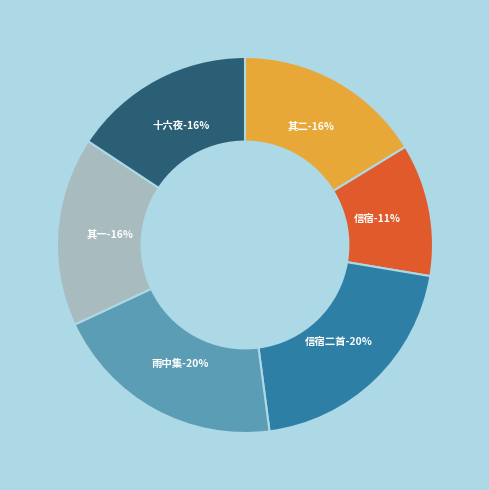

Is it true that 同李前峰兵部赵竹里文学集侯氏东墅信宿二首 其一 is 16% of the pie?

True